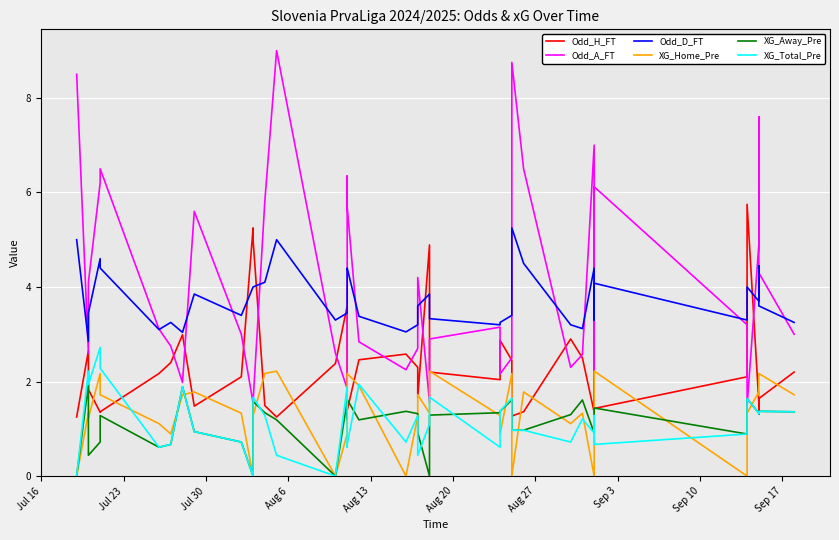

Is the value of XG_Home_Pre at Aug 13 greater than the value of XG_Away_Pre at 29?

Yes